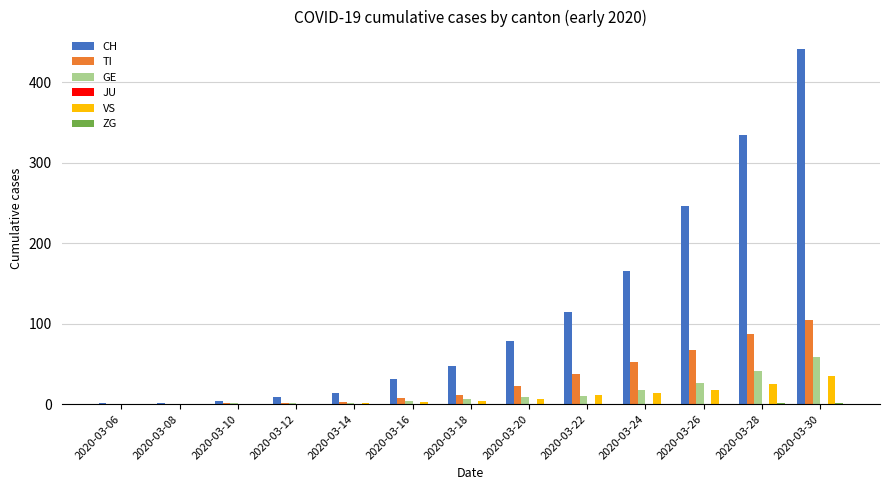

The value of GE at 2020-03-08 is 41. True or false?

False